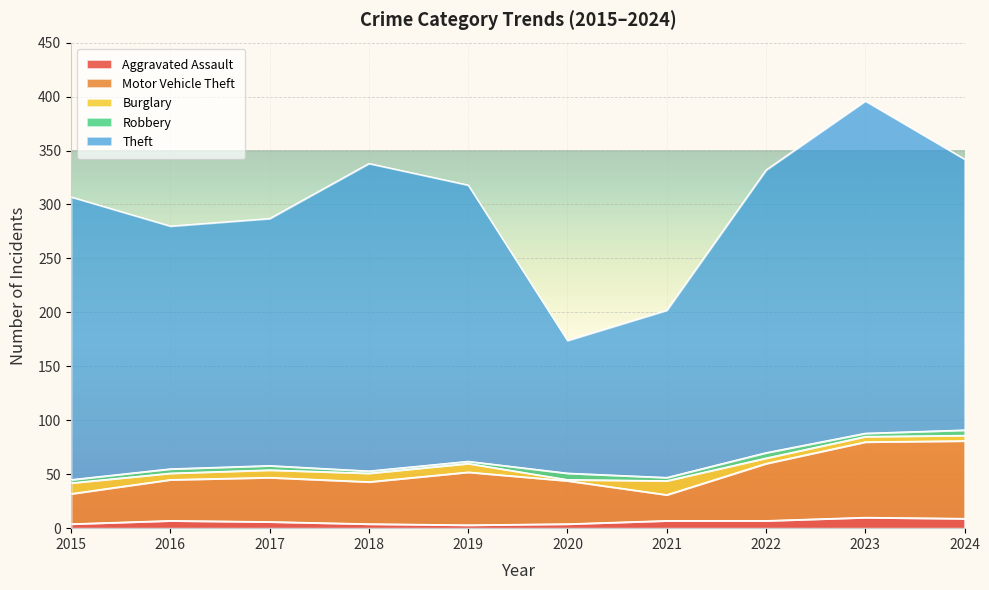

Reading right to left, what are all the values shown in this chart?

Aggravated Assault: 2024=9	2023=10	2022=7	2021=7	2020=4	2019=3	2018=4	2017=6	2016=7	2015=4
Motor Vehicle Theft: 2024=72	2023=70	2022=53	2021=24	2020=40	2019=49	2018=39	2017=41	2016=38	2015=28
Burglary: 2024=5	2023=5	2022=5	2021=13	2020=1	2019=8	2018=8	2017=7	2016=6	2015=10
Robbery: 2024=5	2023=3	2022=5	2021=3	2020=6	2019=2	2018=2	2017=4	2016=4	2015=3
Theft: 2024=251	2023=308	2022=262	2021=155	2020=123	2019=256	2018=285	2017=229	2016=225	2015=262